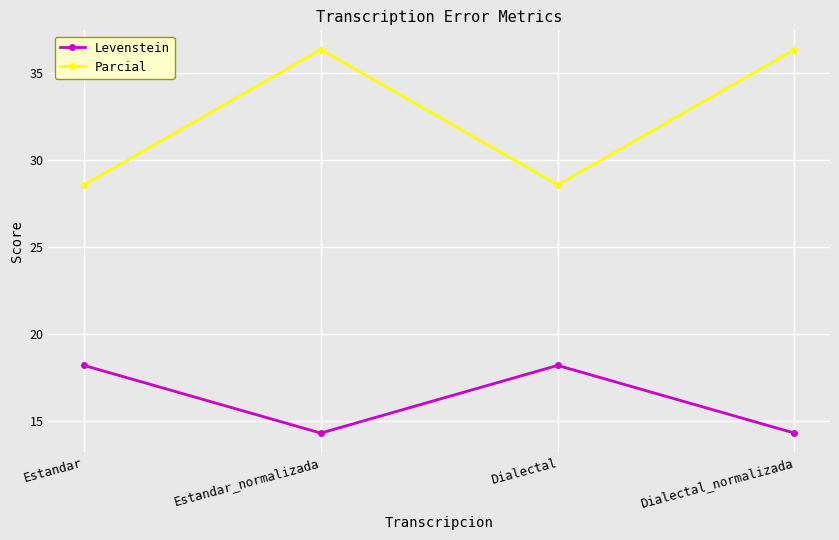

What is the spread (max minus min) of values at Dialectal_normalizada?

22.1